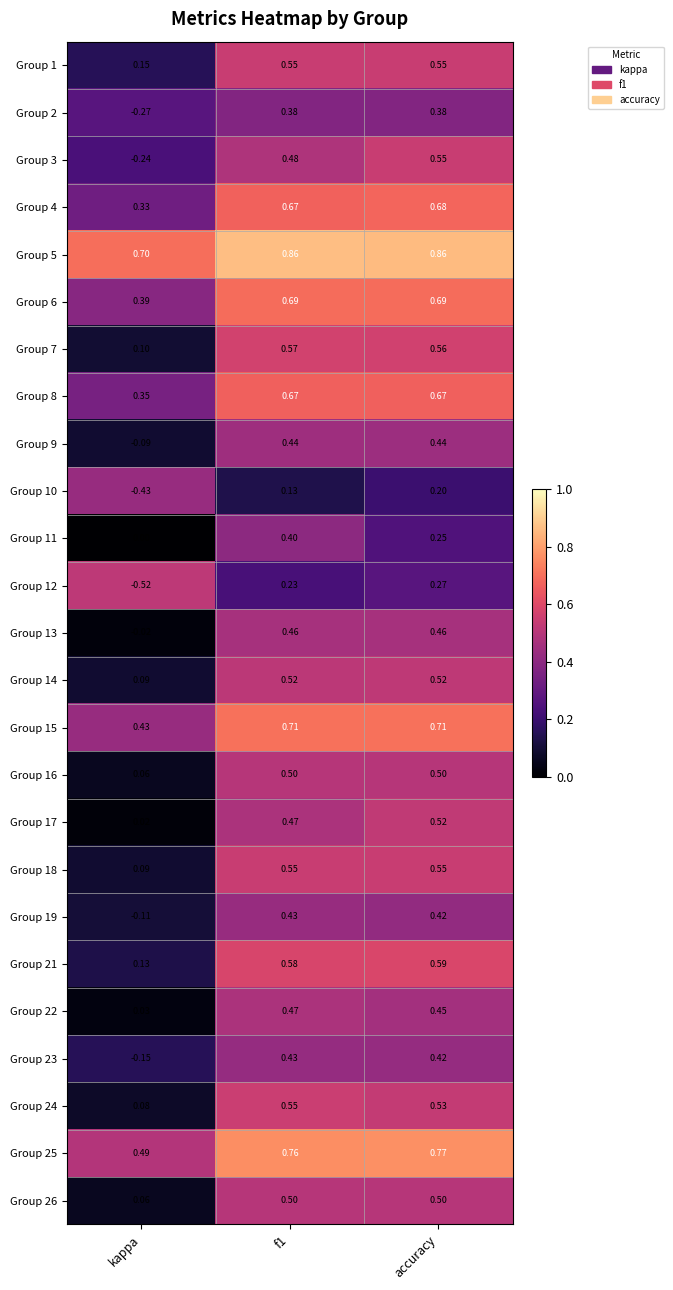

Is the value of Group 7 at f1 greater than the value of Group 26 at f1?

Yes